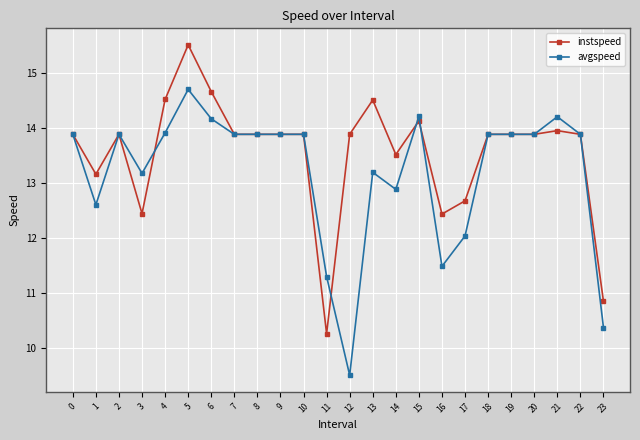

At 14, list the series in order from largest to smallest.

instspeed, avgspeed